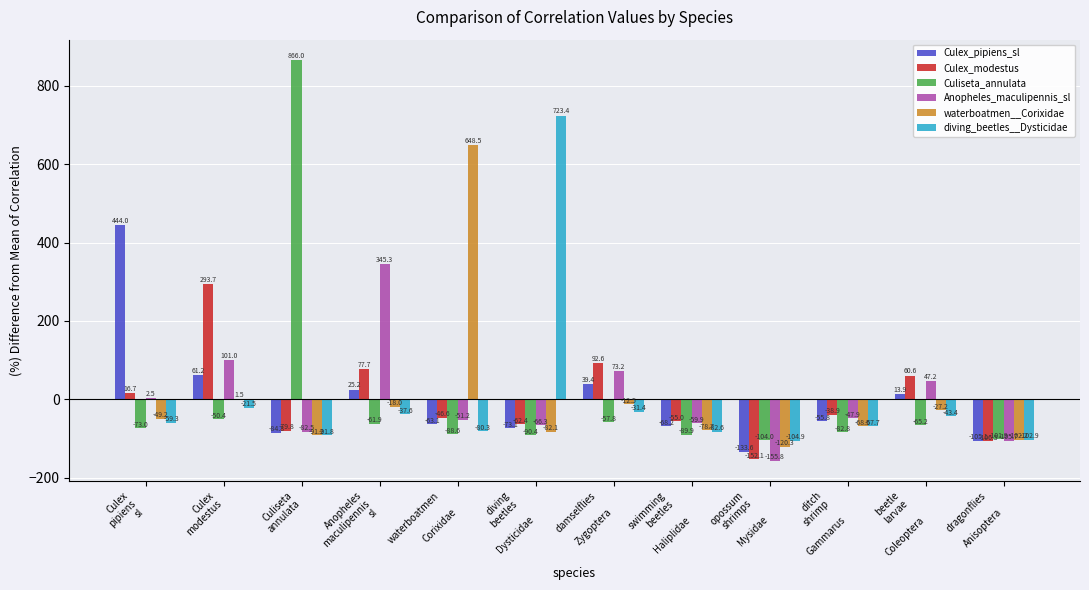

Are the bars grouped side by side (vs. stacked)?

Yes